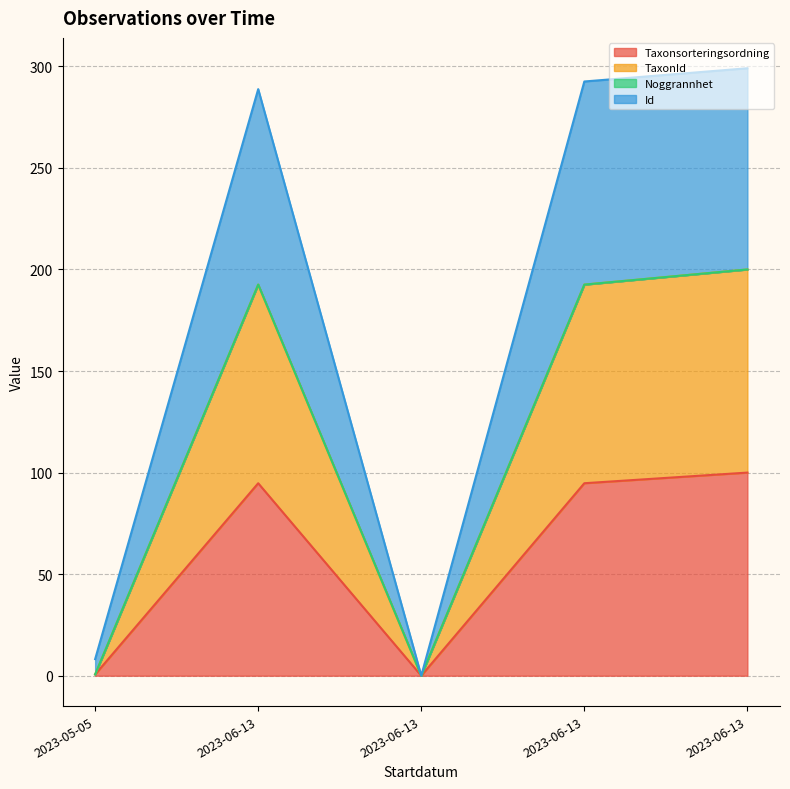

What is the label of the 5th point from the right?

2023-05-05